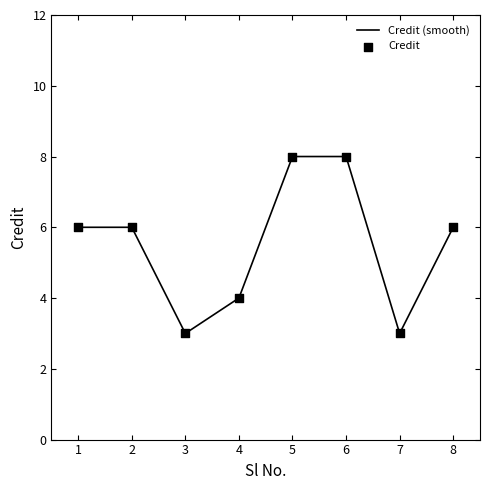

Between 5 and 2, which is larger?

5